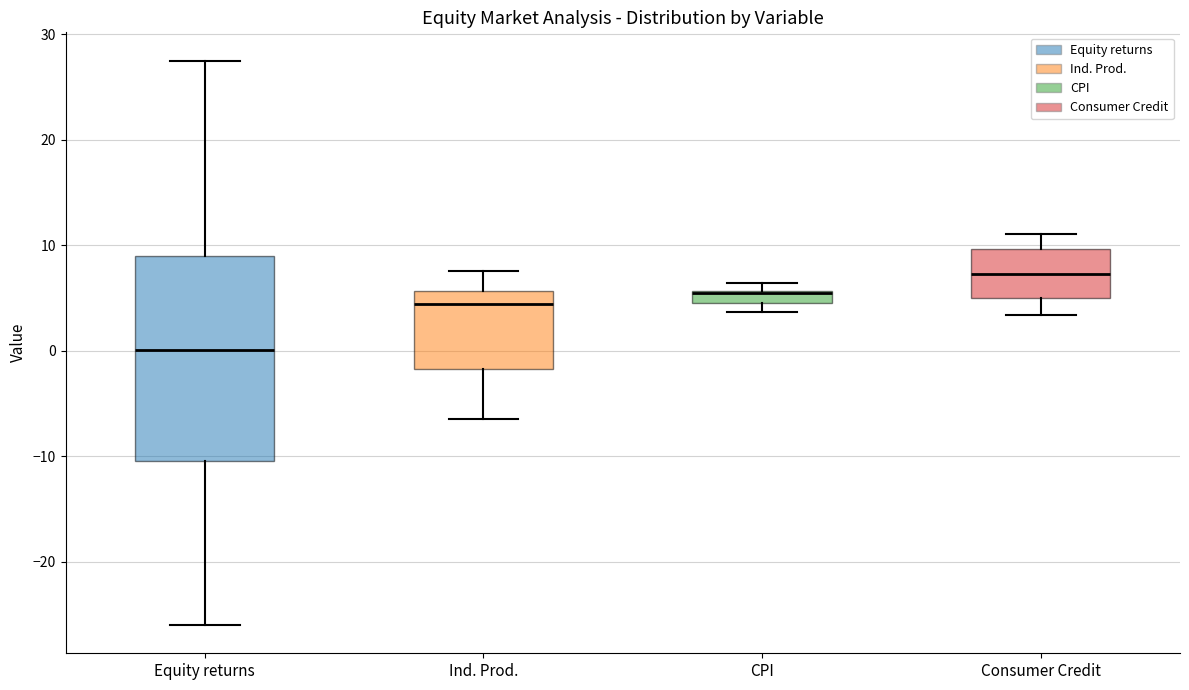

Comparing the boxes themselves (not the whiskers), which one is the tallest?

Equity returns